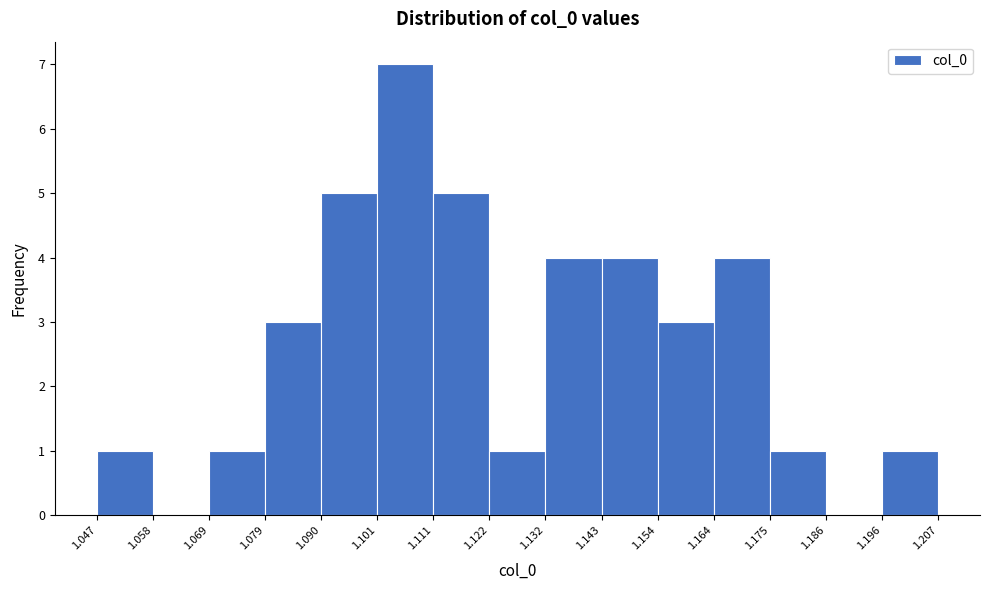

How tall is the bar that spans 1.111 to 1.122 on the x-axis? The values are not printed on the chart, so give them approximately, as read against the axis.

5